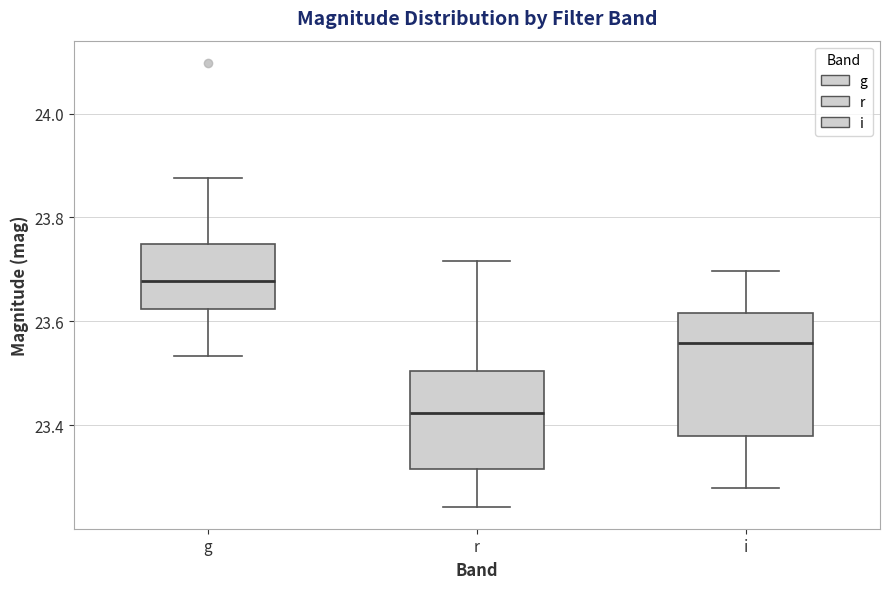

Where does the lower whisker of the box for g end on the y-axis? The values are not printed on the chart, so give them approximately, as read against the axis.

23.54